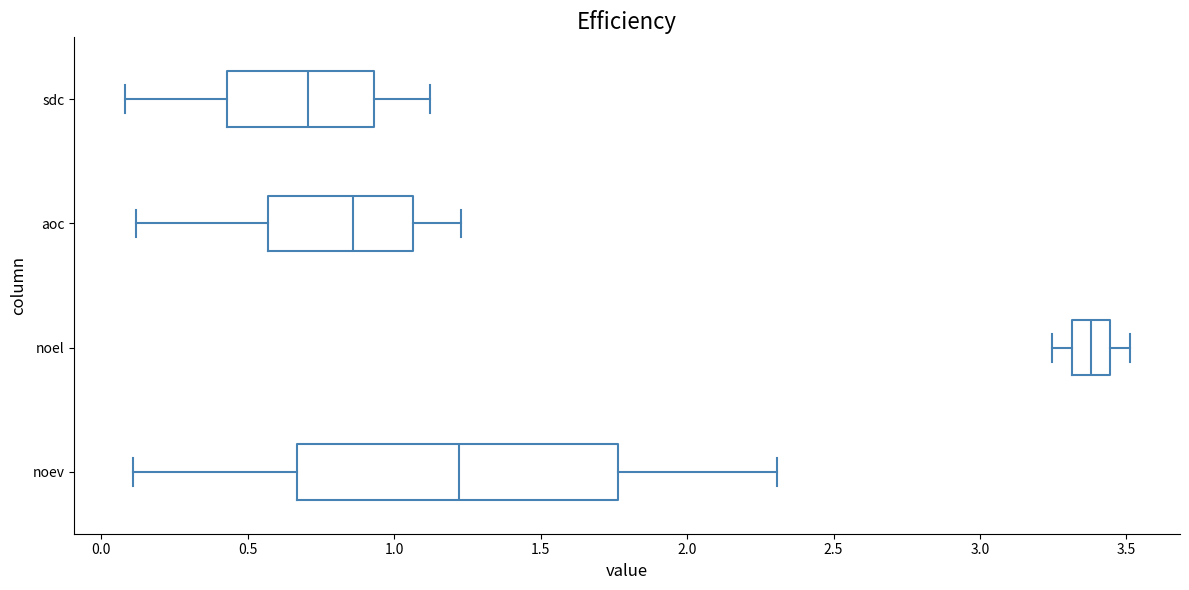

Where does the right whisker of the box for noel end on the x-axis? The values are not printed on the chart, so give them approximately, as read against the axis.

3.50